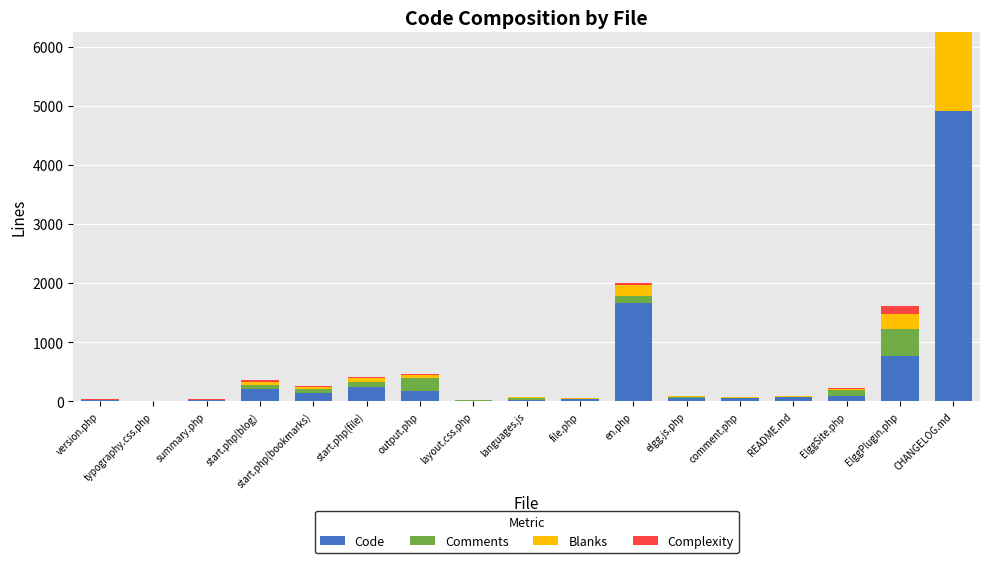

At which category is the sum across all series the highest?

CHANGELOG.md